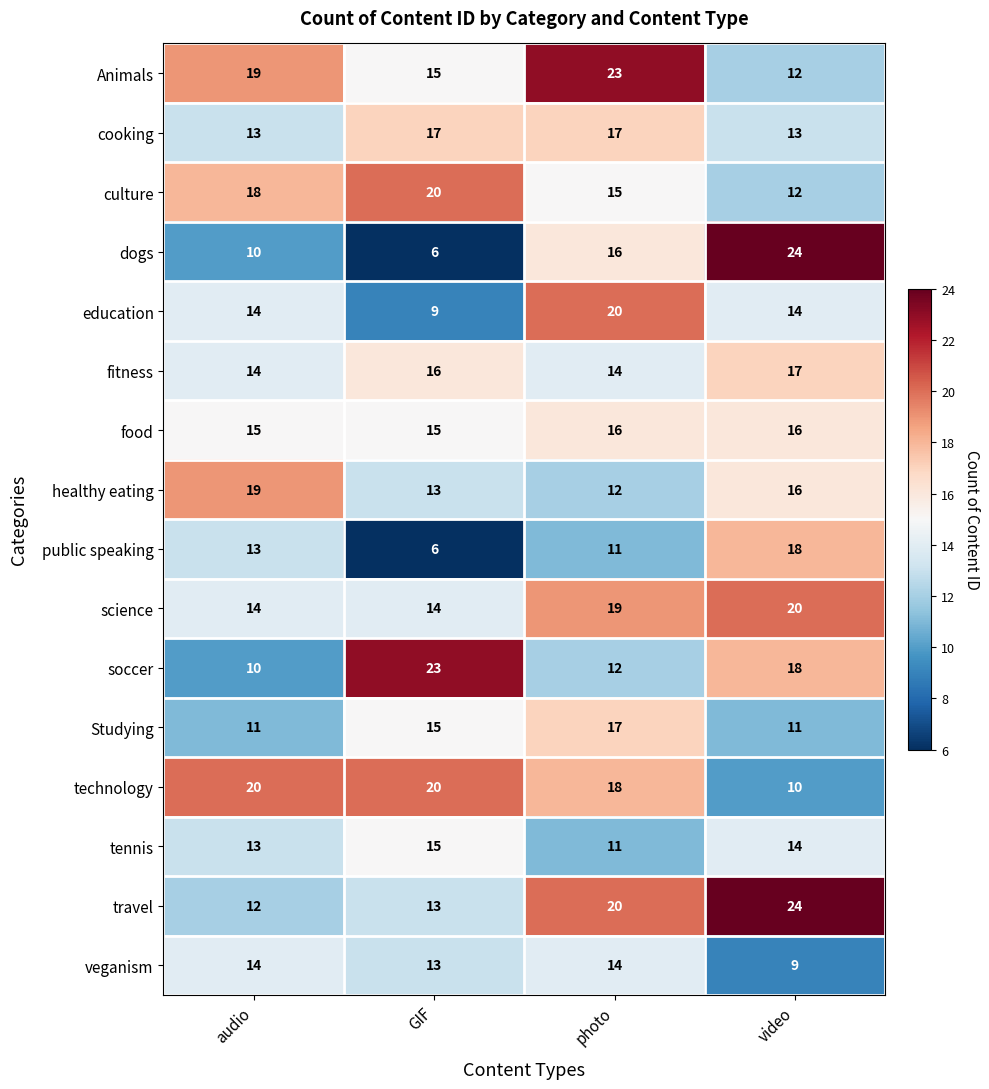

What is the approximate value of fitness at photo?

14